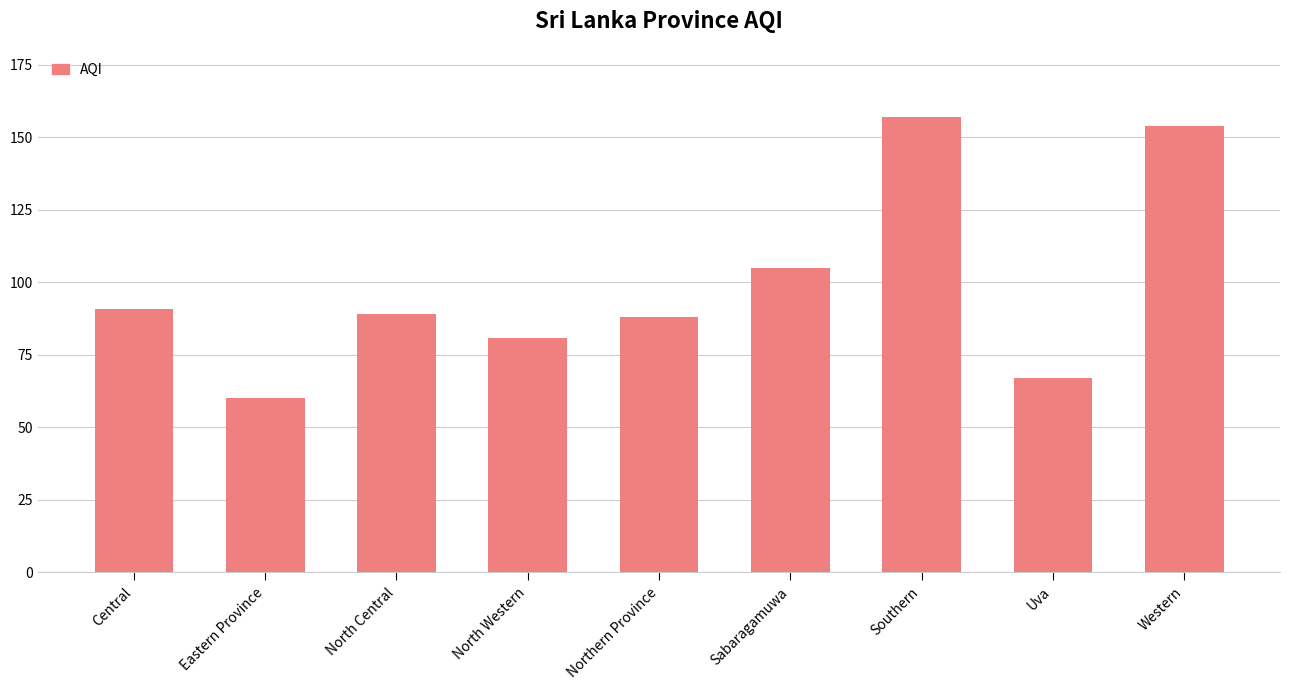

What is the label of the 7th bar from the right?

North Central